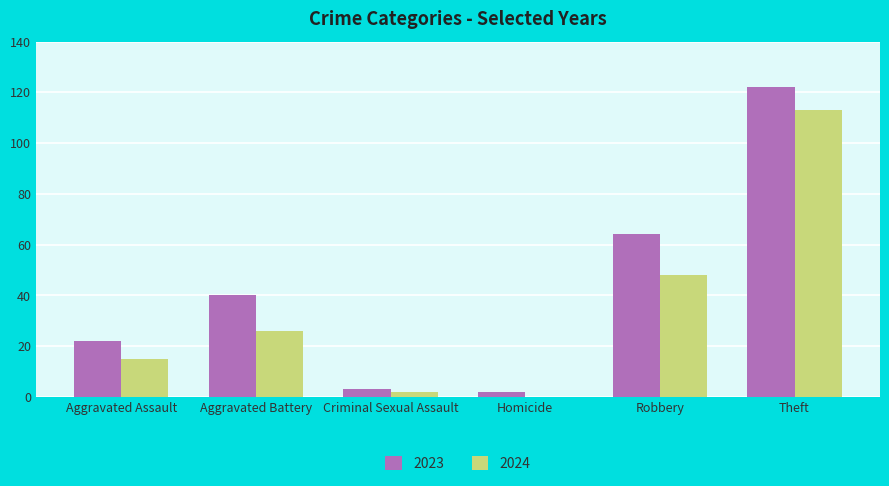

How many series are shown in this chart?

2